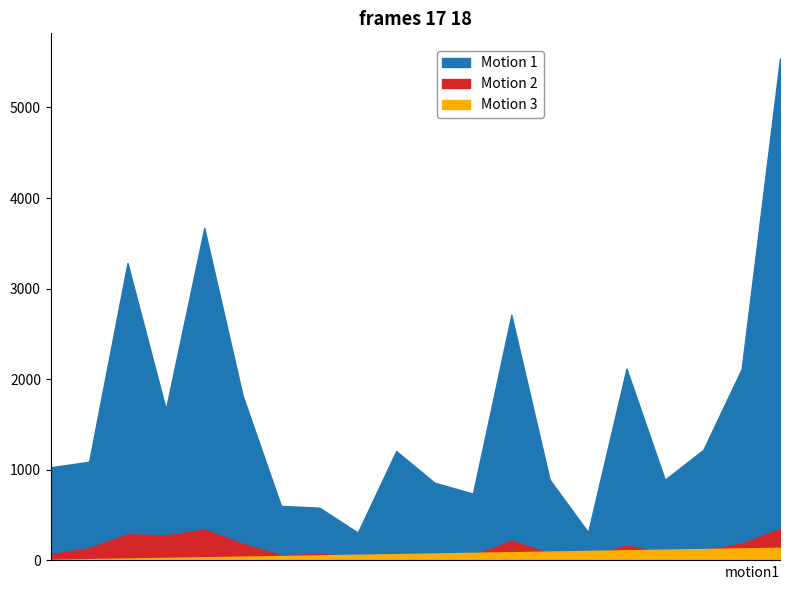

In Motion 1, how many points are higher than both neighbors (excluding endpoints)?

5